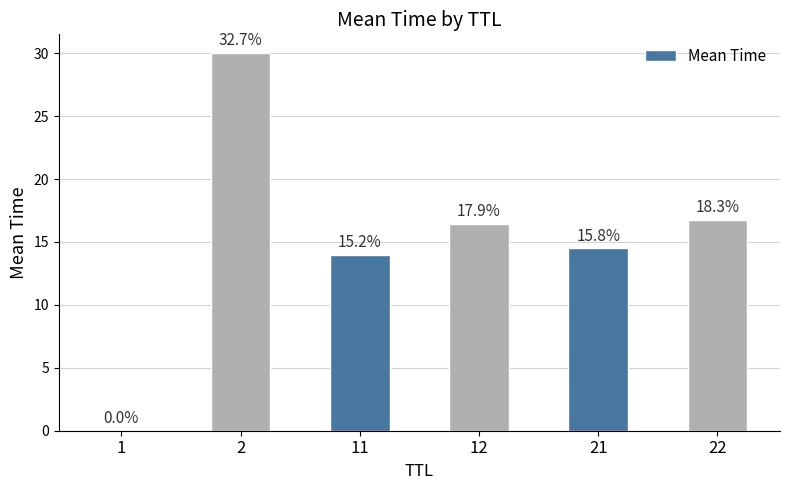

At which category does the chart reach its peak across all series?

2